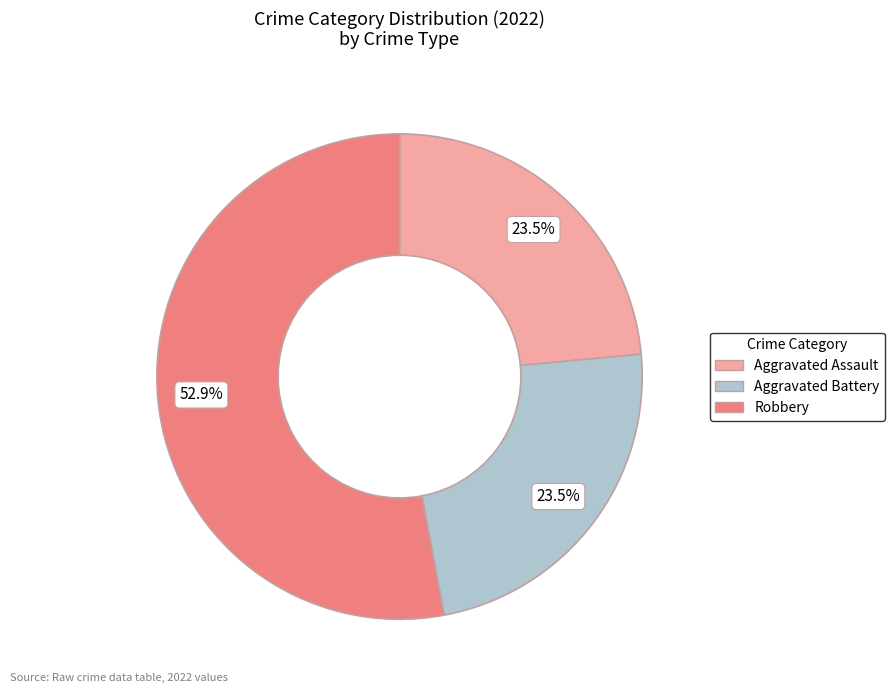

Is there any slice that represents more than half of the pie?

Yes